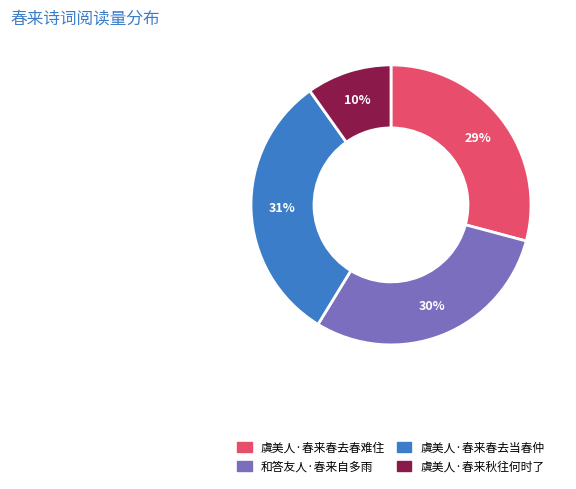

To the nearest percent, what portion does 虞美人·春来秋往何时了 represent?

10%